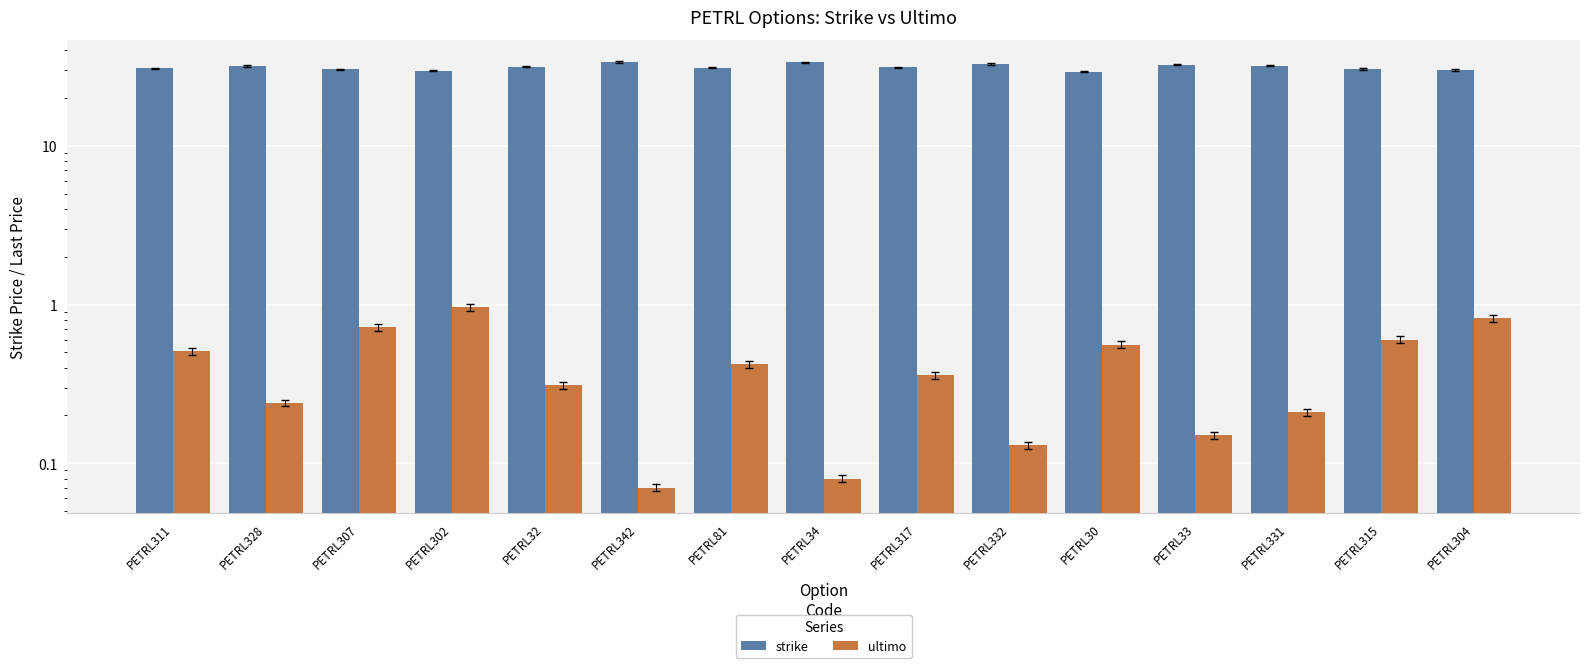

Read the strike value at PETRL81.

31.1